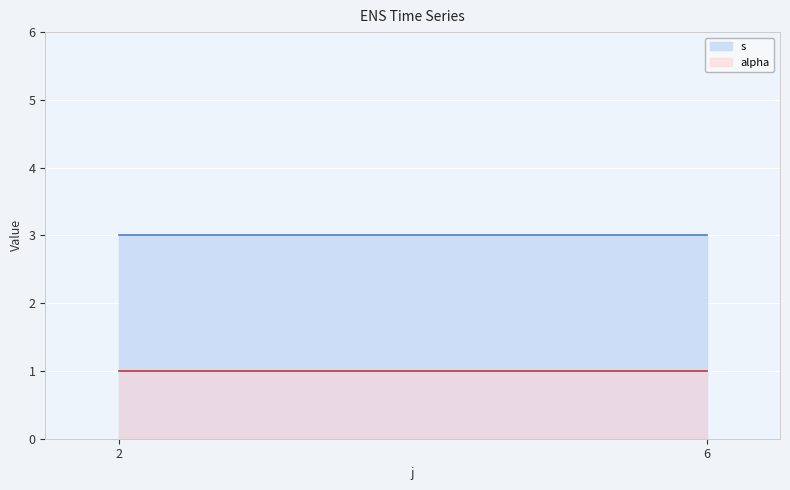

What is the lowest value of the s series?

3